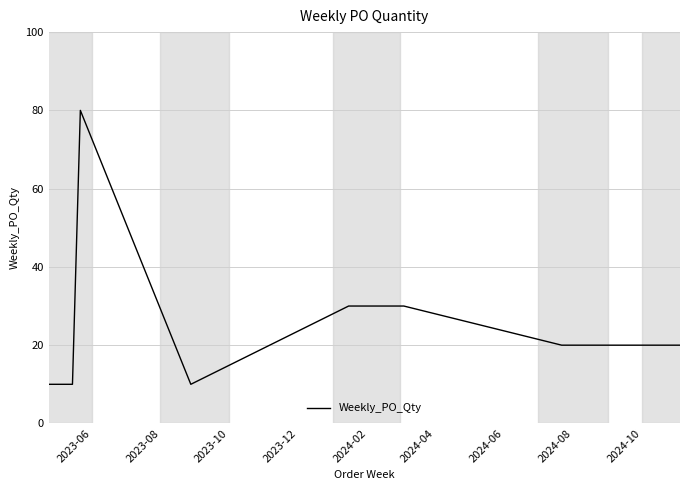

What is the minimum value shown in the chart?

10